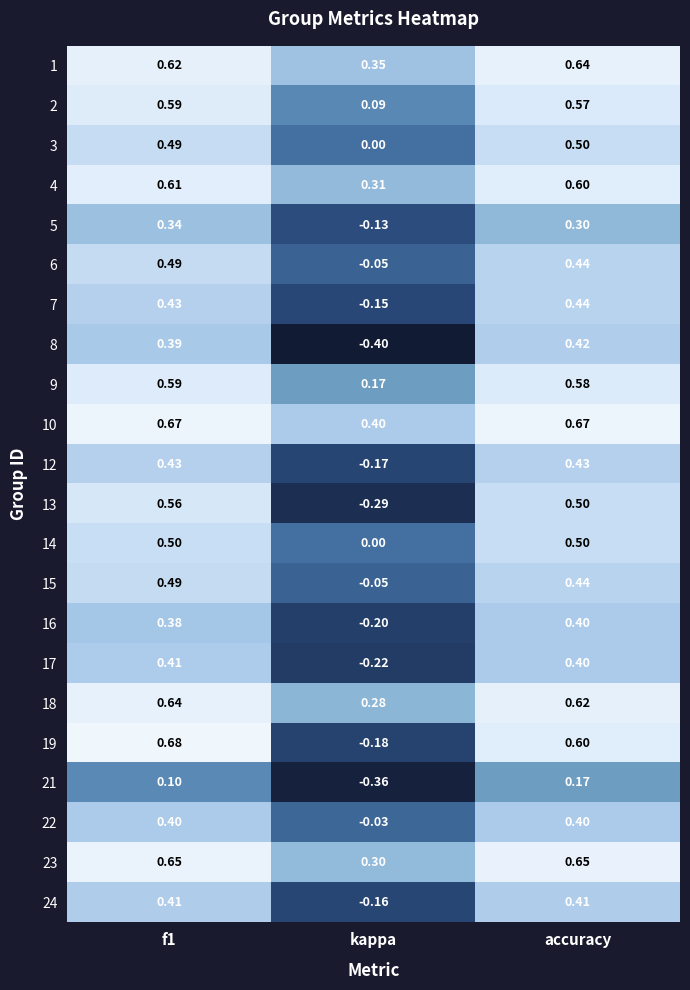

Which category has the lowest value in the 19 series?

kappa